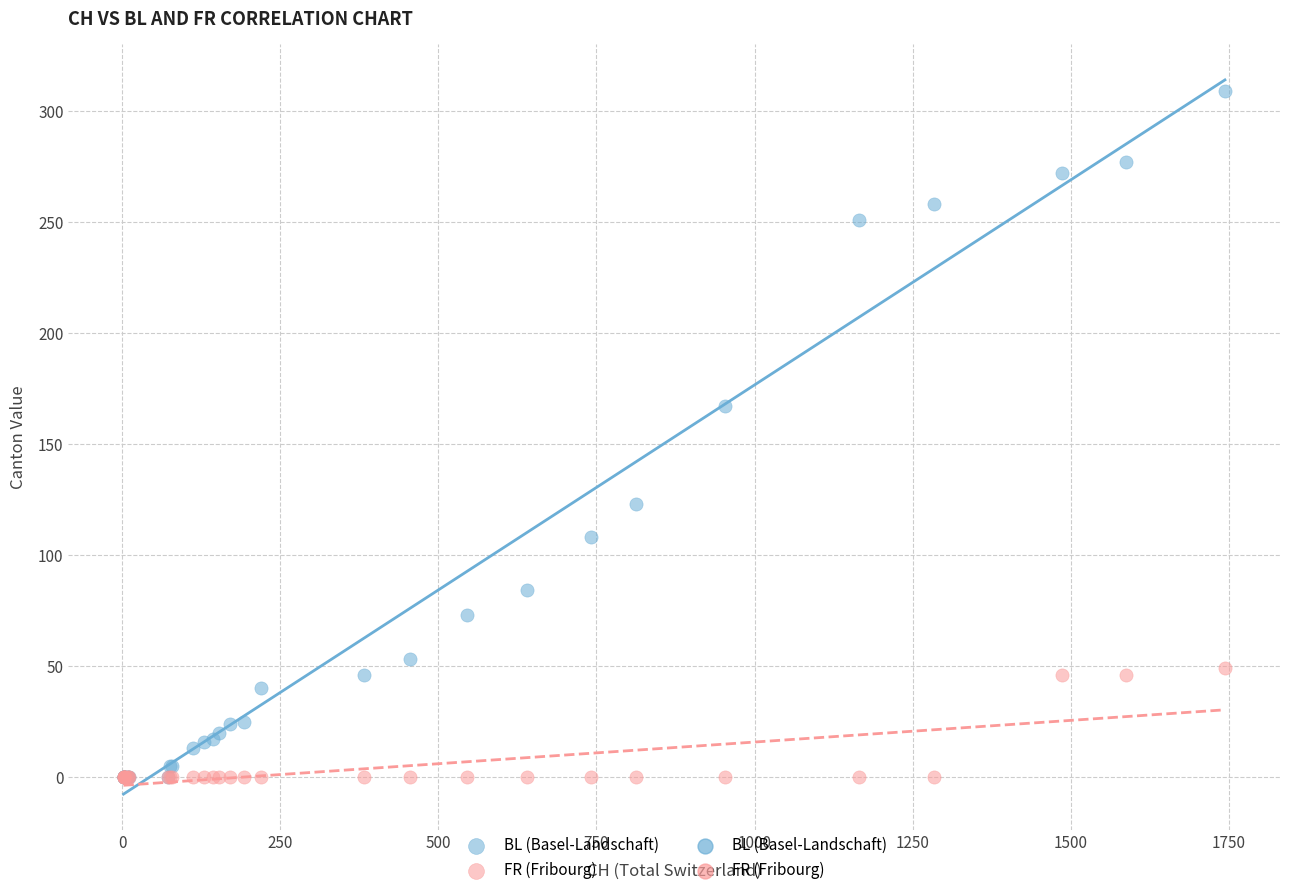

Across all series, what Y value is closest to 154?

167